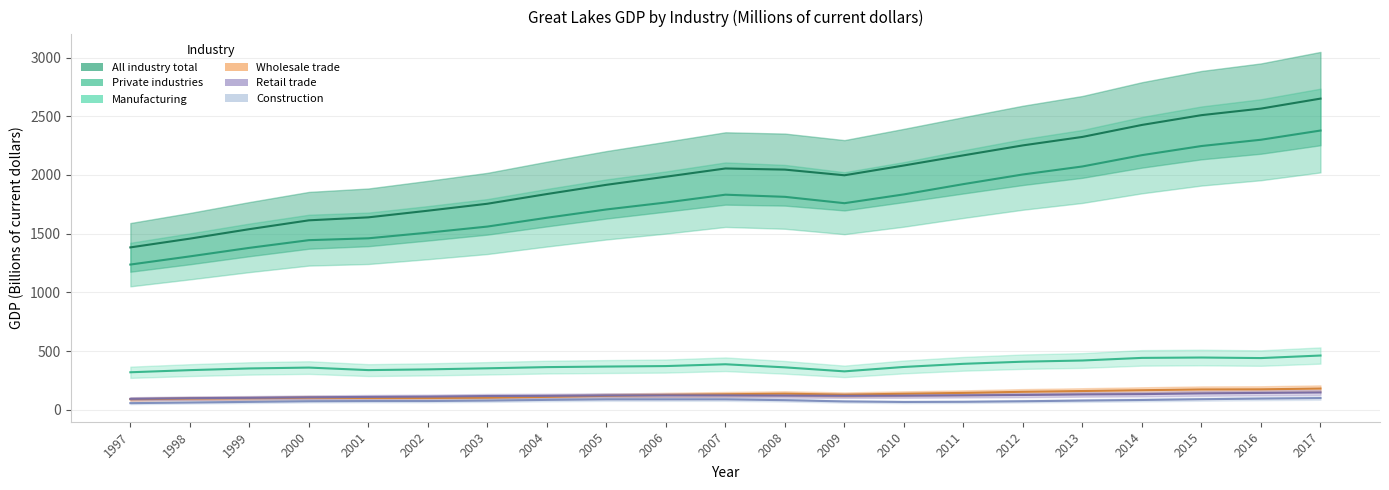

At which category does Wholesale trade reach its first local valley?

2002